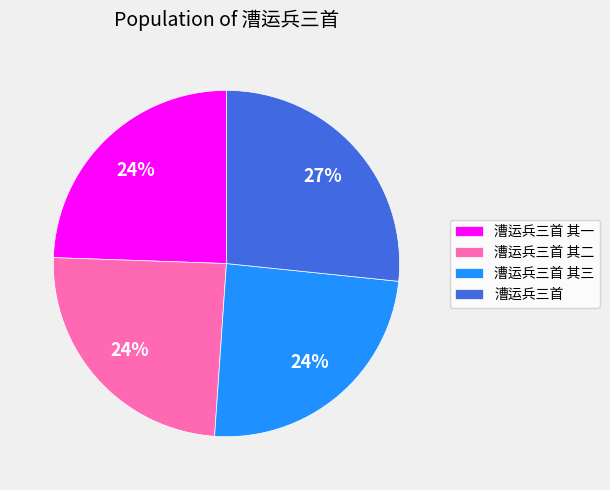

The 漕运兵三首 其三 slice represents 24% of the pie. True or false?

True